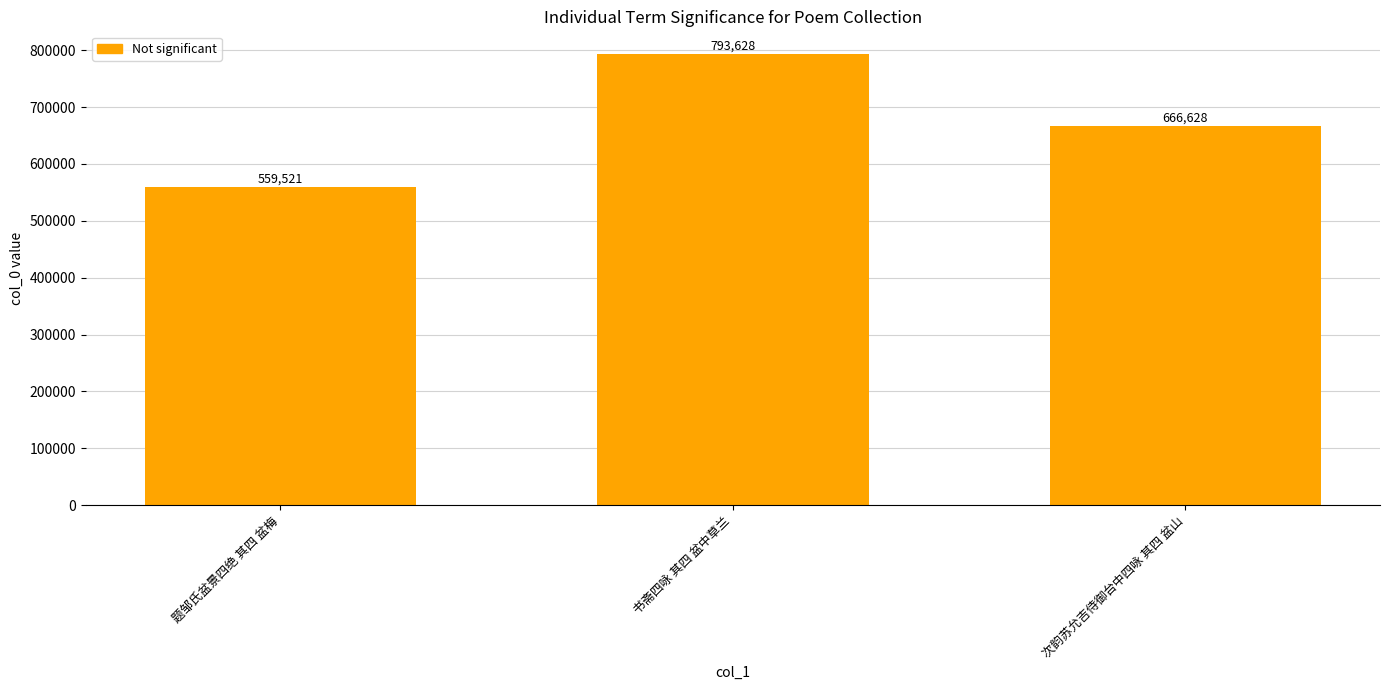

At which category does the chart reach its minimum across all series?

题邹氏盆景四绝 其四 盆梅